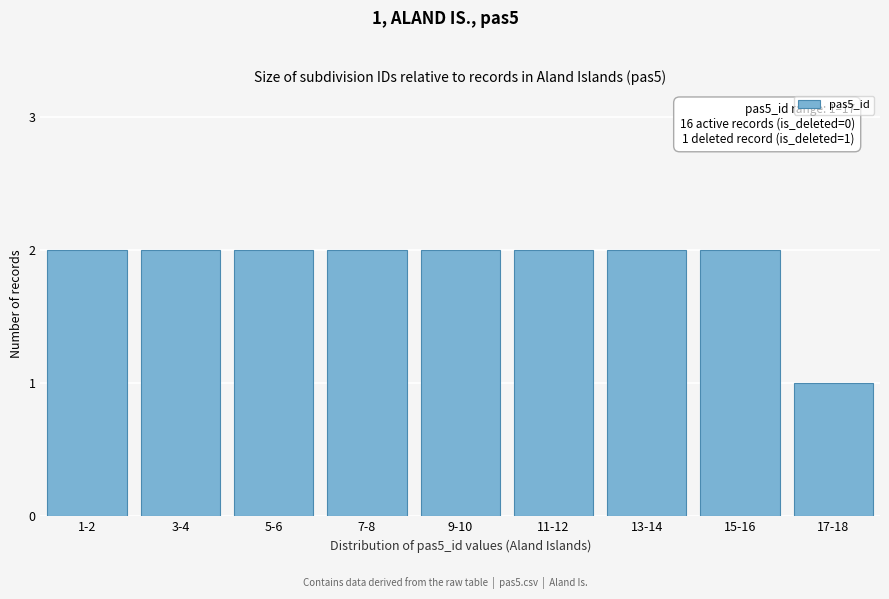

Reading left to right, what are all the values shown in this chart?

2	2	2	2	2	2	2	2	1